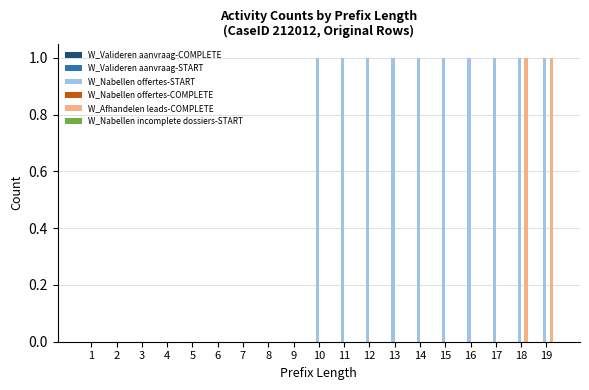

Is the value of W_Nabellen offertes-START at 17 greater than the value of W_Afhandelen leads-COMPLETE at 11?

Yes